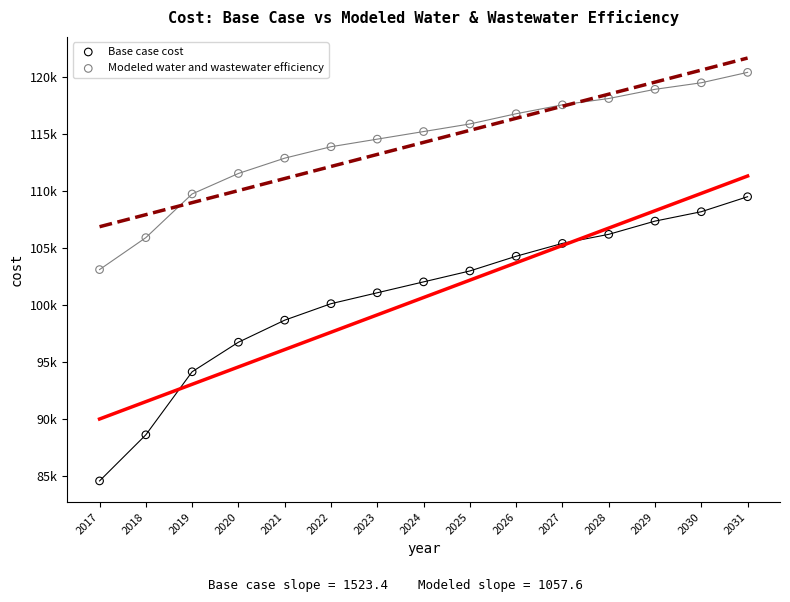

Which series has the largest Y range (max minus min)?

Base case cost